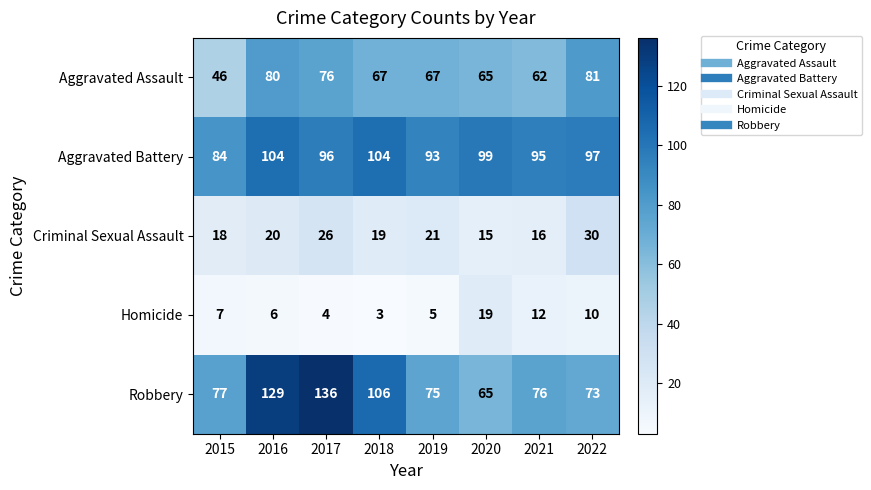

What is the sum of all Aggravated Assault values?

544